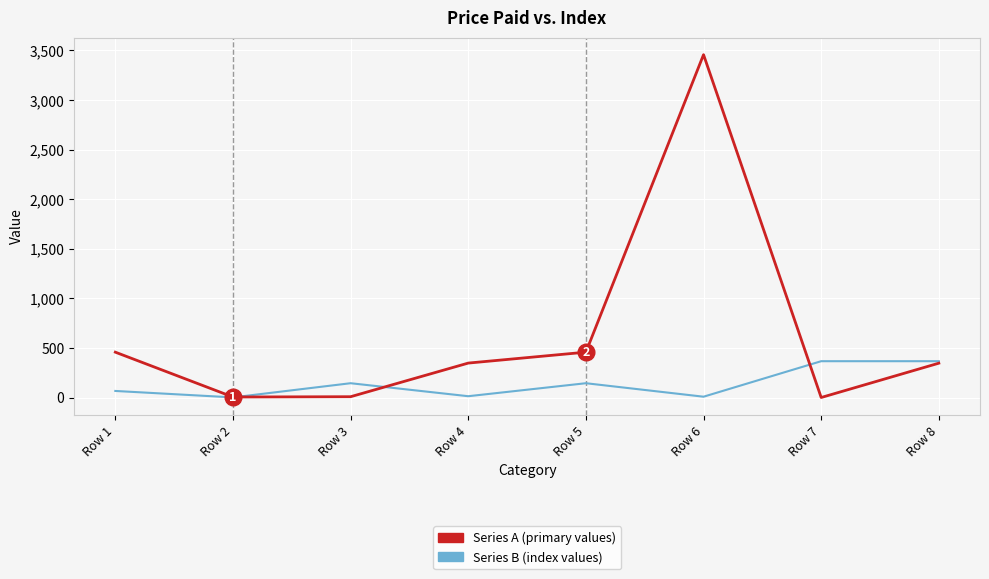

At which category is the sum across all series the highest?

Row 6